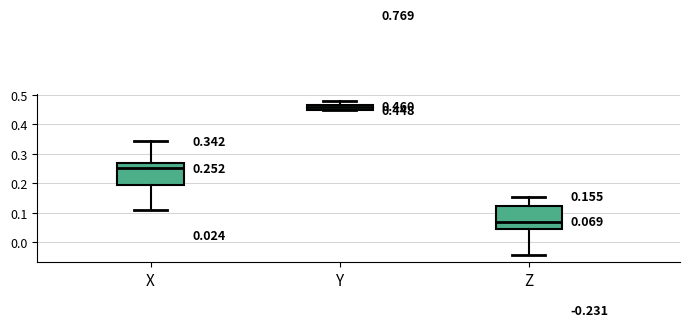

Which box's median line is the lowest?

Z